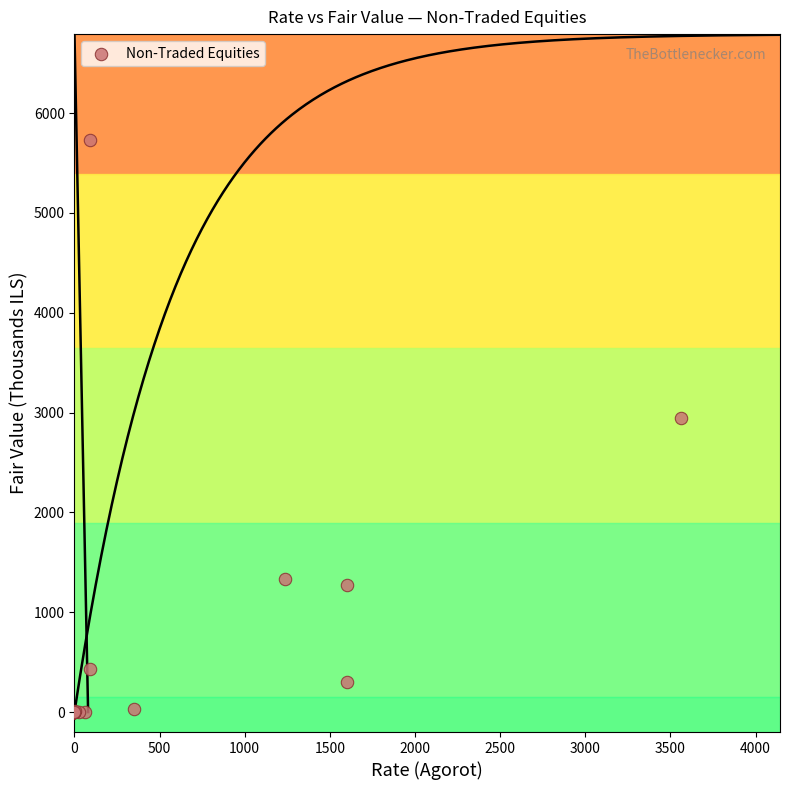

What Y value in the scatter plot is closest to 2865?

2948.7